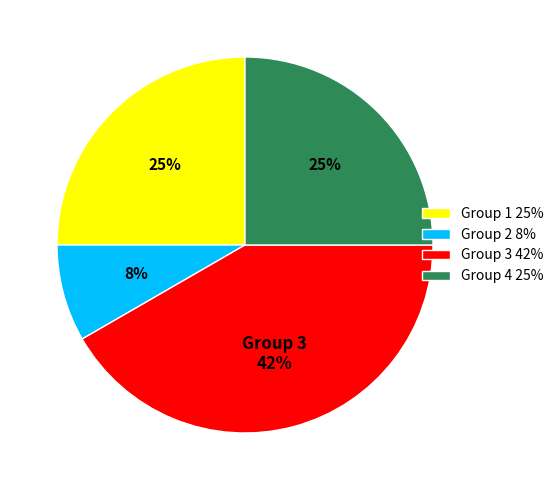

Is there any slice that represents more than half of the pie?

No